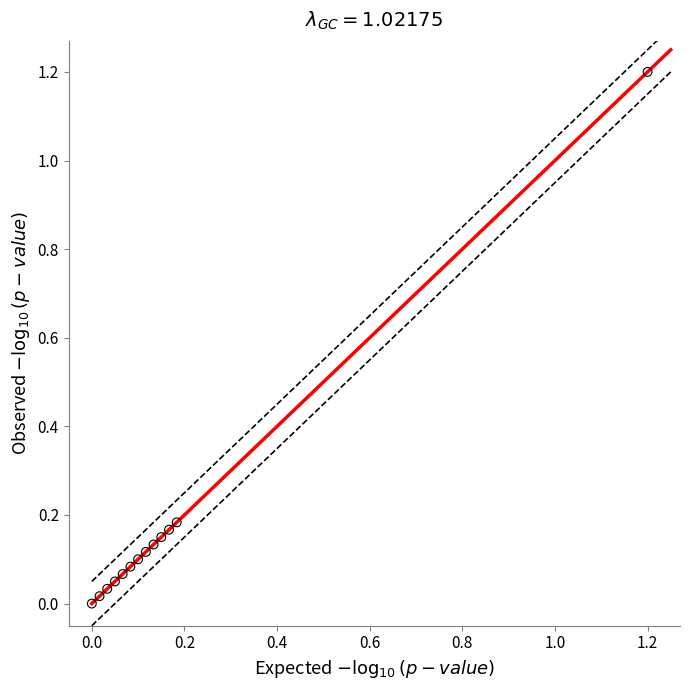

What is the range of X values (max minus min)?

1.2